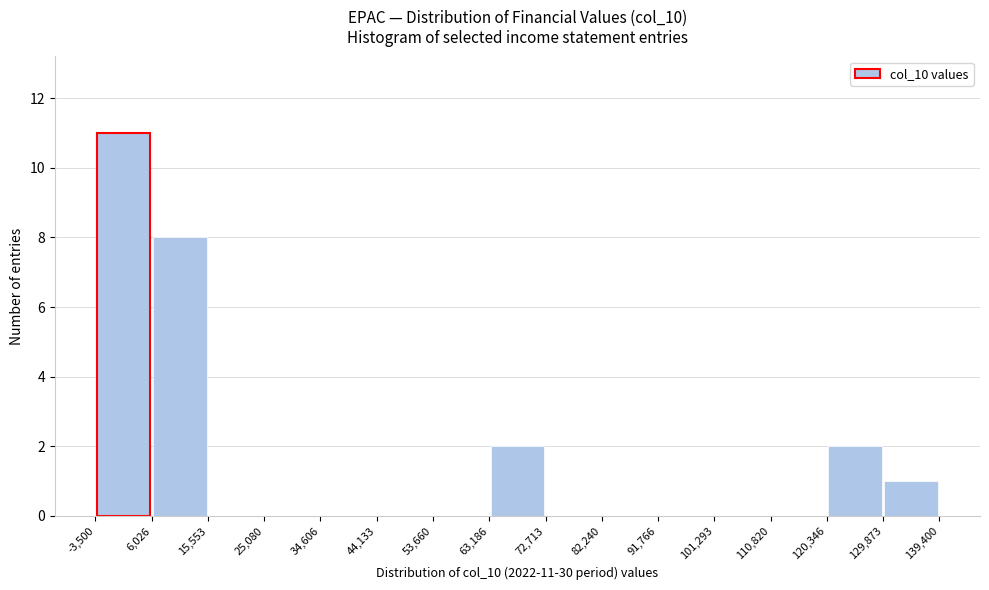

Which range on the x-axis has the tallest bar?

-3,500 to 6,026